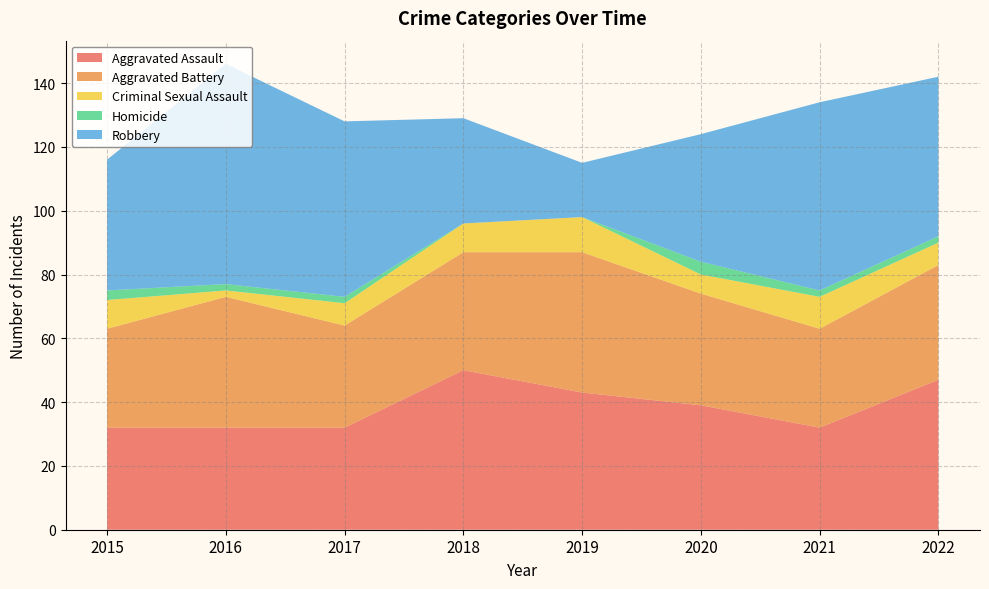

Reading right to left, transcribe all the data shown in this chart.

Aggravated Assault: 2022=47	2021=32	2020=39	2019=43	2018=50	2017=32	2016=32	2015=32
Aggravated Battery: 2022=36	2021=31	2020=35	2019=44	2018=37	2017=32	2016=41	2015=31
Criminal Sexual Assault: 2022=7	2021=10	2020=6	2019=11	2018=9	2017=7	2016=2	2015=9
Homicide: 2022=2	2021=2	2020=4	2019=0	2018=0	2017=2	2016=2	2015=3
Robbery: 2022=50	2021=59	2020=40	2019=17	2018=33	2017=55	2016=69	2015=41